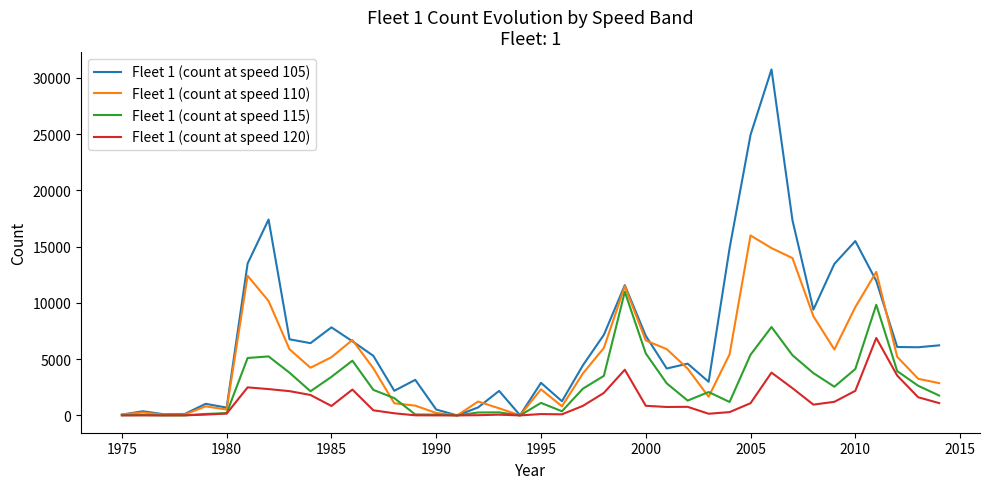

Which series has the largest total across all categories?

Fleet 1 (count at speed 105)